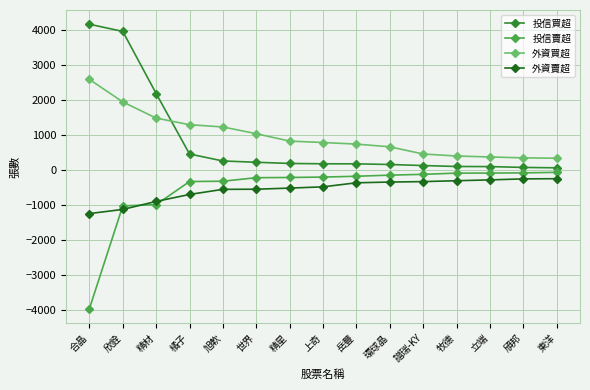

What is the highest value of the 外資賣超 series?

-247